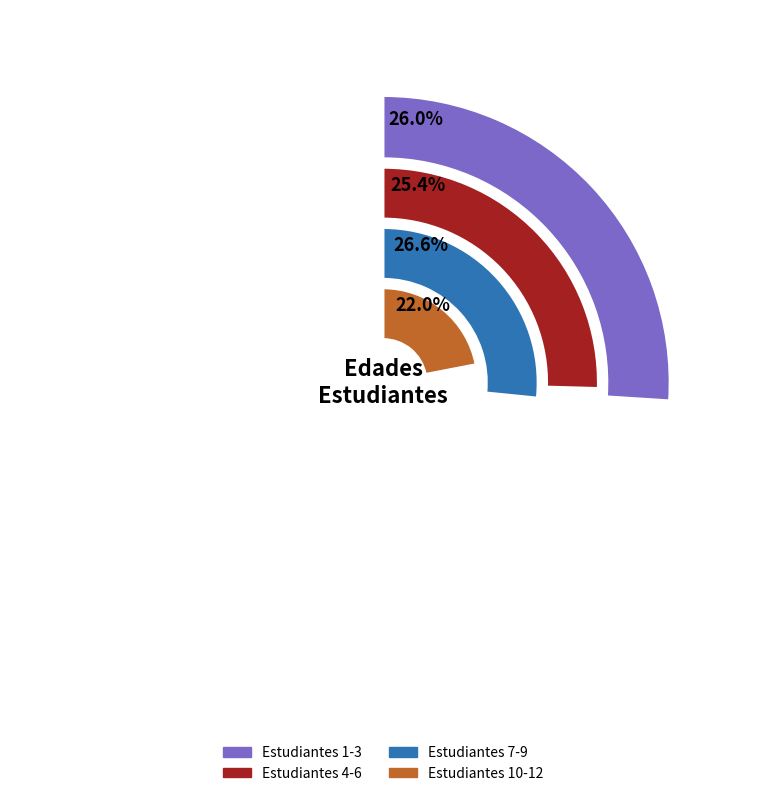

Is 9 the majority of the pie?

No